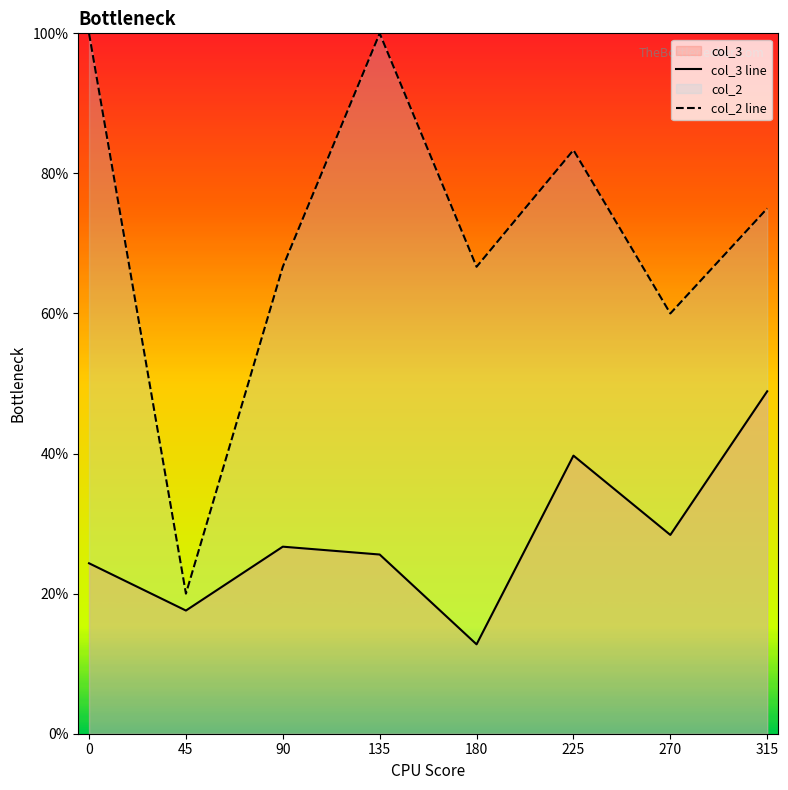

Rank the series by their average value, from lowest to highest.

col_3 line, col_2 line